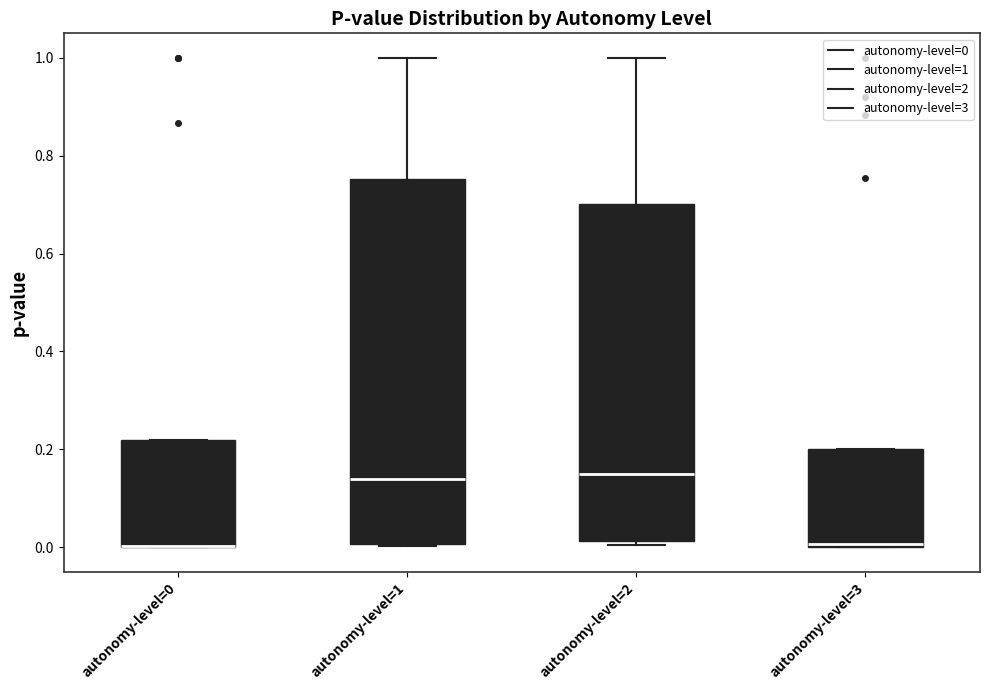

Reading left to right, read every box against the y-axis: the position of its median line, the range the box covers, and the ends of its whiskers. The values are not printed on the chart, so give them approximately, as read against the axis.

autonomy-level=0: median 0.00 (drawn on the box's lower edge), box 0.00 to 0.22, whiskers 0.00 to 0.22
autonomy-level=1: median 0.14, box 0.00 to 0.76, whiskers 0.00 to 1.00
autonomy-level=2: median 0.14, box 0.02 to 0.70, whiskers 0.00 to 1.00
autonomy-level=3: median 0.00, box 0.00 to 0.20, whiskers 0.00 to 0.20